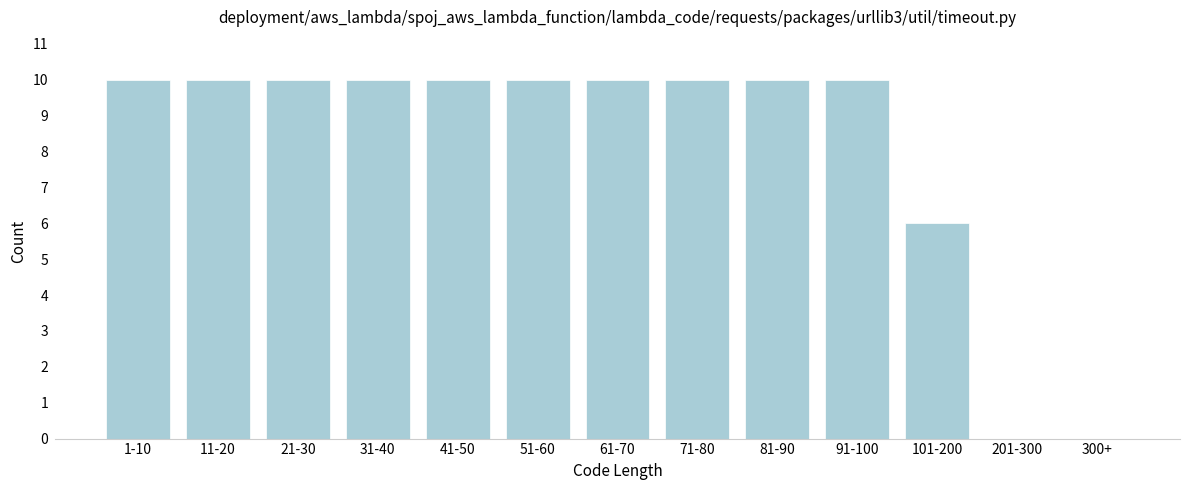

Reading left to right, what are all the values shown in this chart?

1-10=10	11-20=10	21-30=10	31-40=10	41-50=10	51-60=10	61-70=10	71-80=10	81-90=10	91-100=10	101-200=6	201-300=0	300+=0